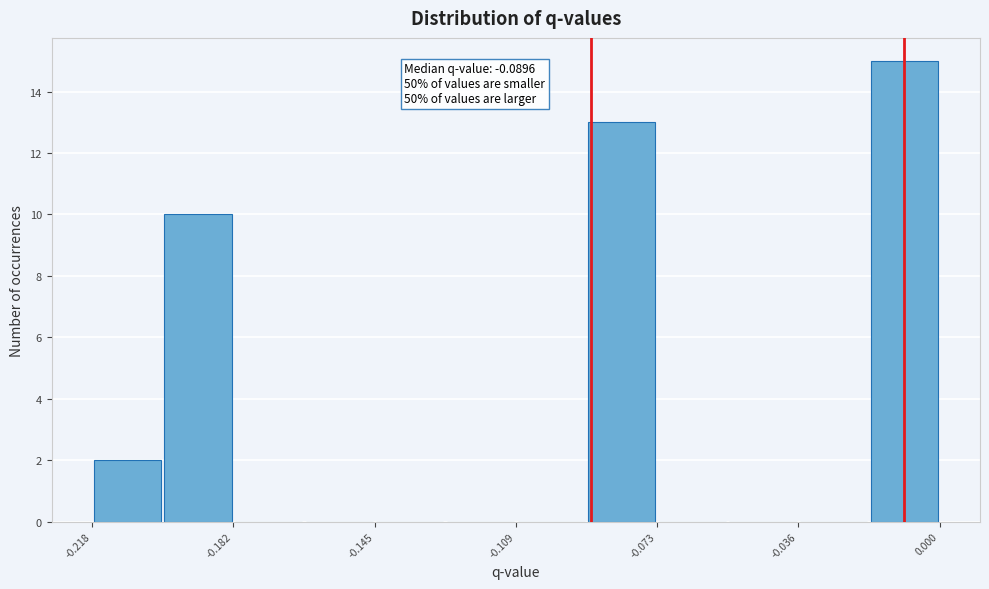

Read against the x-axis, roughly where is the centre of the tallest bar?

-0.010